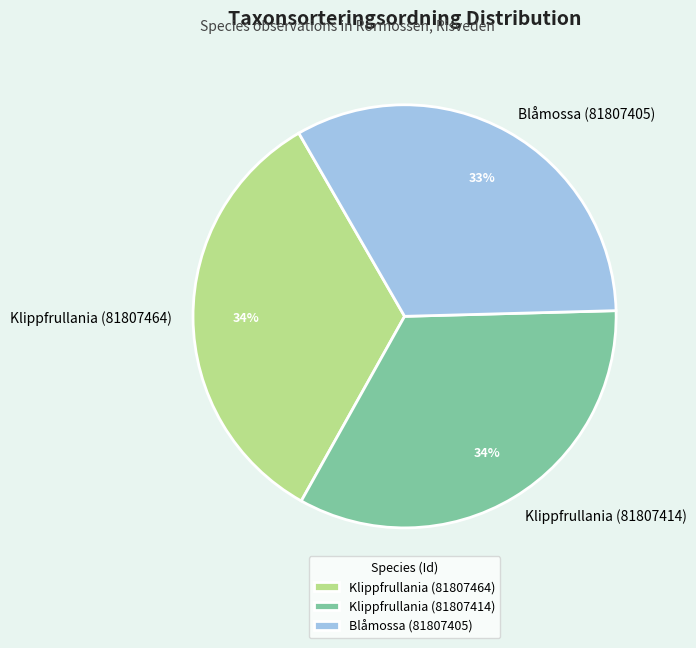

The Klippfrullania (81807464) slice represents 44% of the pie. True or false?

False